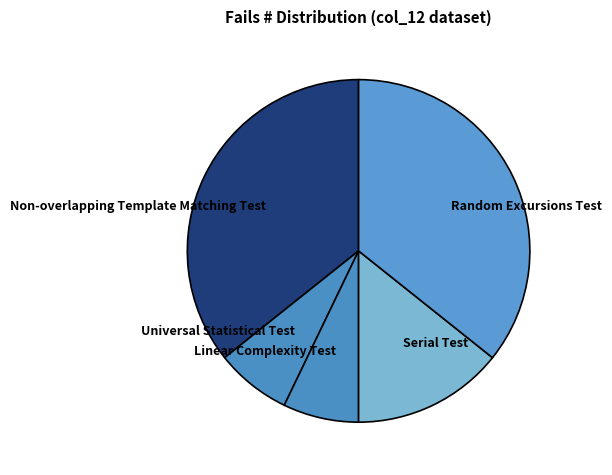

True or false: Serial Test accounts for 14% of the total.

True